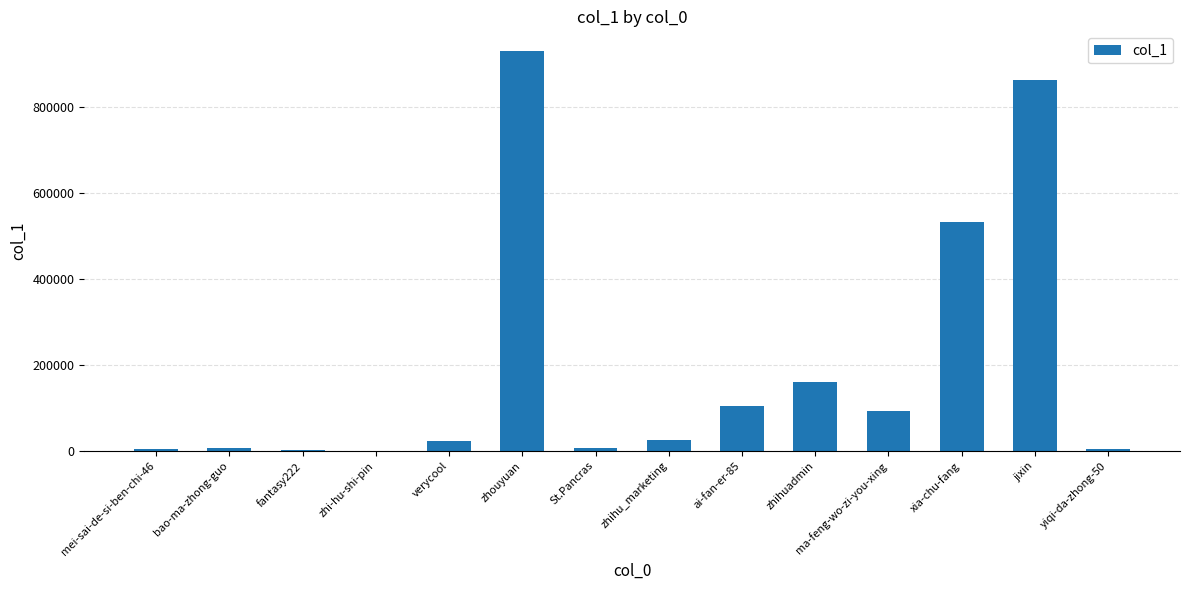

The chart shows a value of 928373 at zhouyuan. True or false?

True